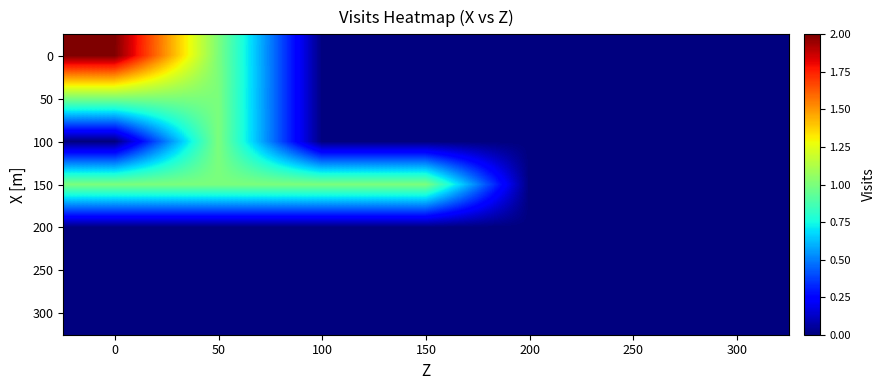

Between 200 and 300, which is larger?

200